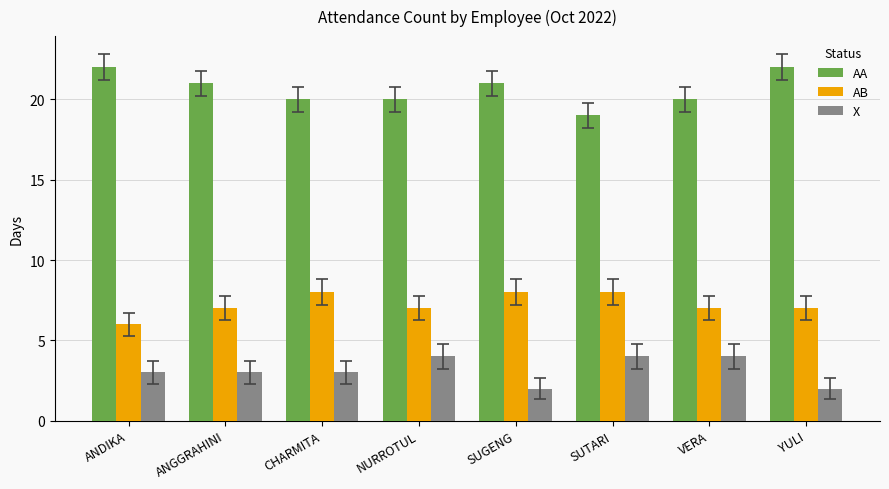

Which category has the lowest value in the AB series?

ANDIKA